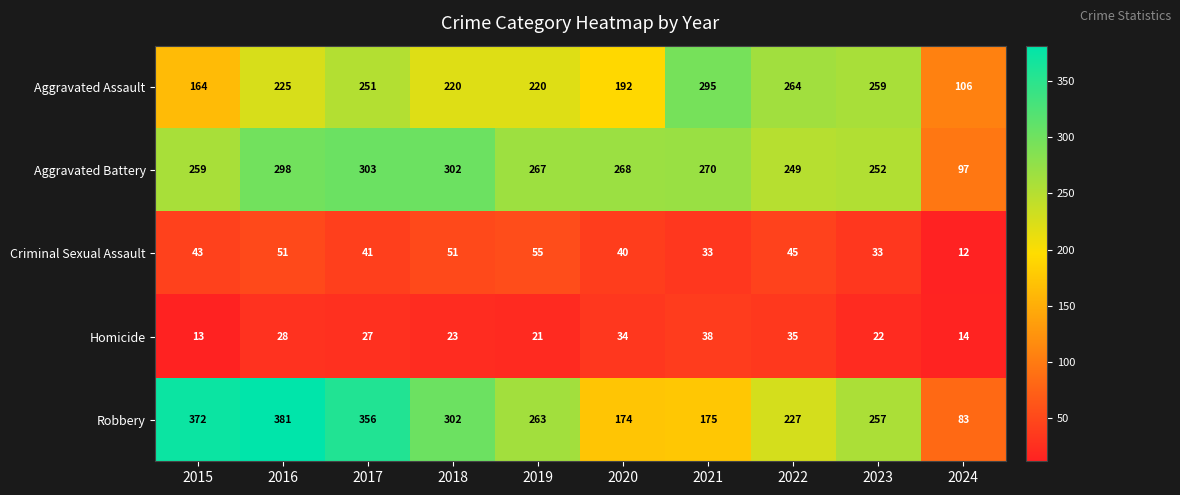

List the series in order of their peak value, lowest first.

Homicide, Criminal Sexual Assault, Aggravated Assault, Aggravated Battery, Robbery